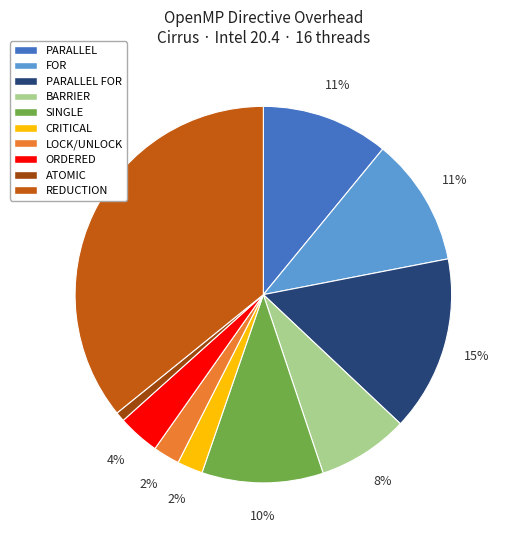

Is the sum of CRITICAL and FOR greater than half?

No